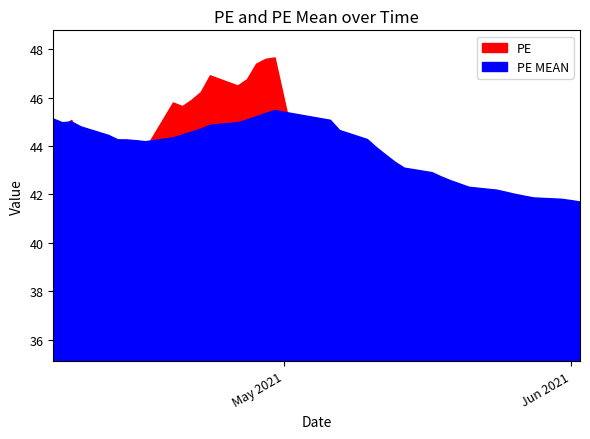

After their last crossing, which series has the higher values: PE or PE MEAN?

PE MEAN